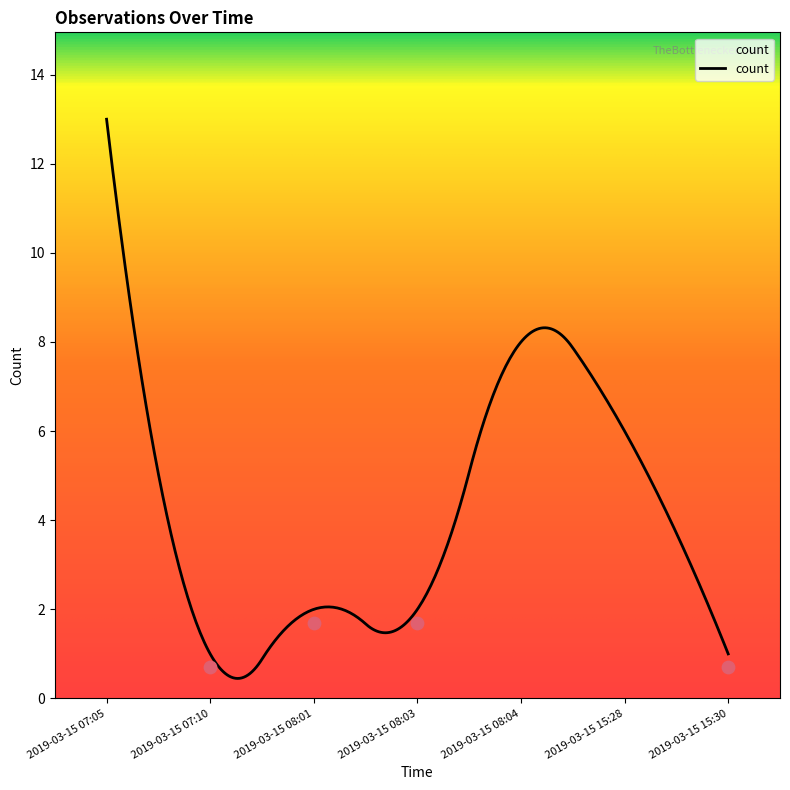

What is the ratio of the value at 2019-03-15 08:04 to the value at 2019-03-15 08:03?

4.0